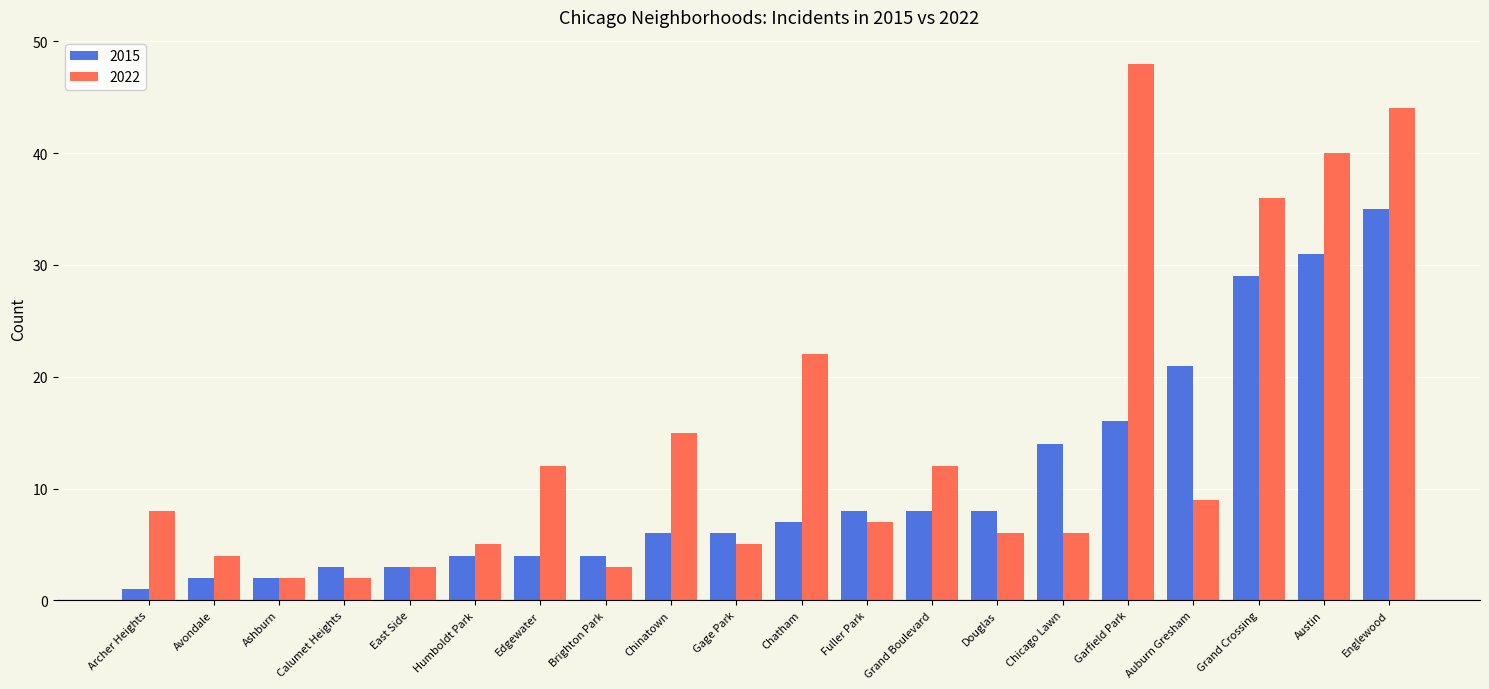

True or false: 2022 has a value of 8 at Douglas.

False